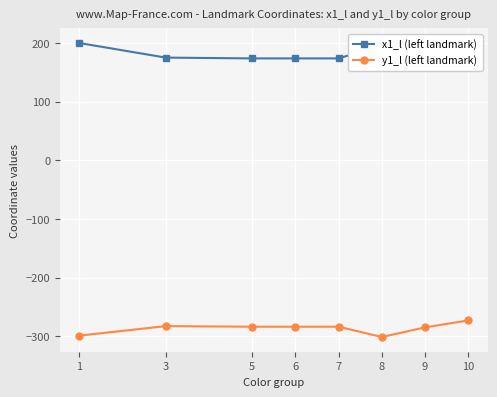

What is the difference between the x1_l (left landmark) values at 7 and 1?

26.2